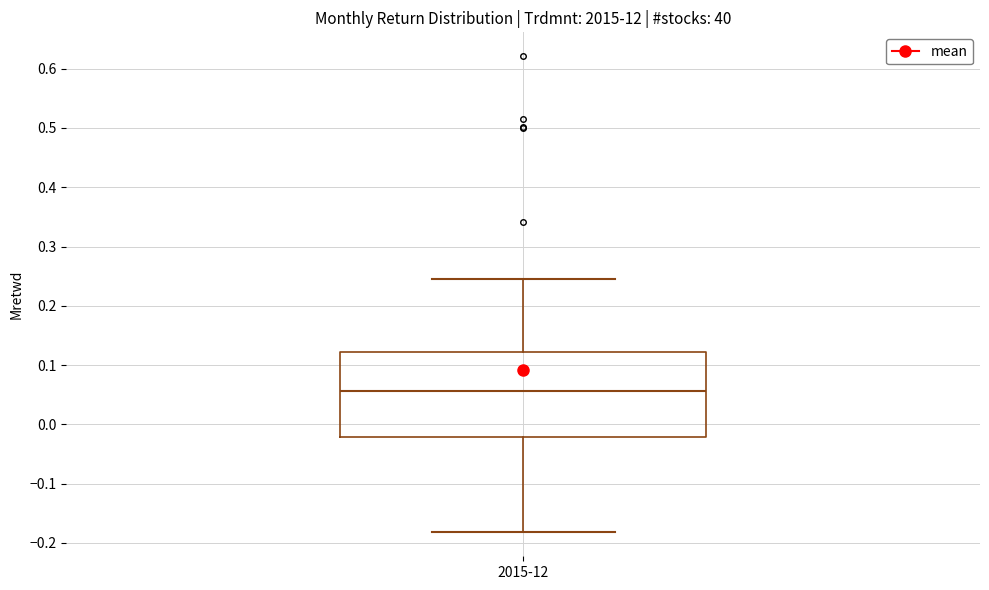

Transcribe this box plot: give where the median line is, the range the box spans, and where the two whiskers end, as read against the y-axis. The values are not printed on the chart, so give them approximately, as read against the axis.

median 0.06, box -0.02 to 0.12, whiskers -0.18 to 0.25